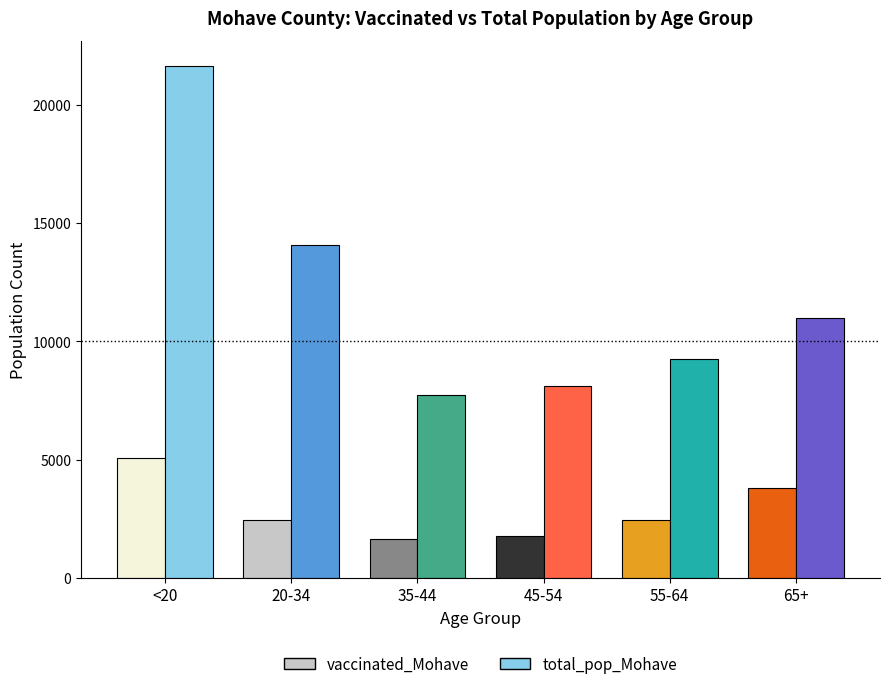

Between 20-34 and <20, which is larger?

<20